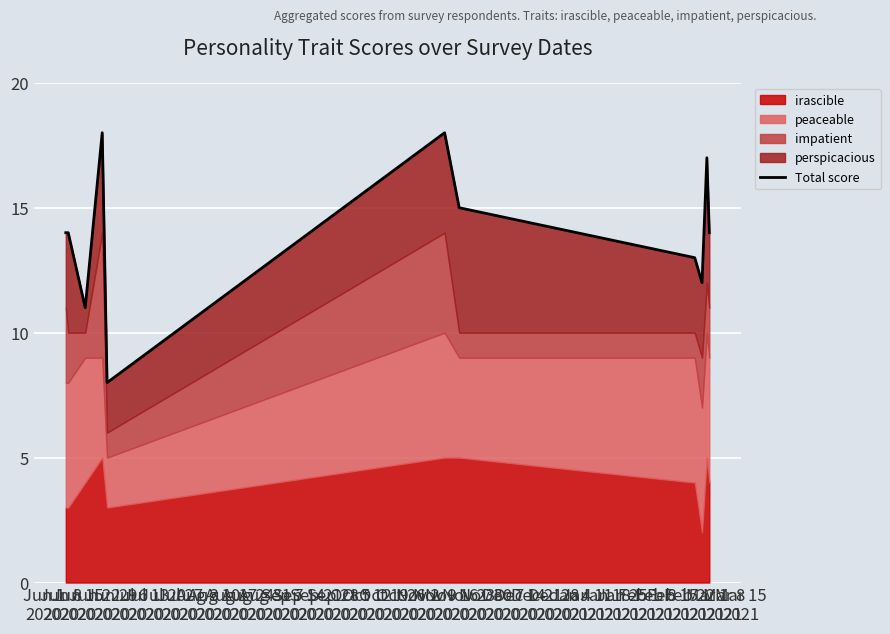

Where is the first local maximum?

Jun 22
2020